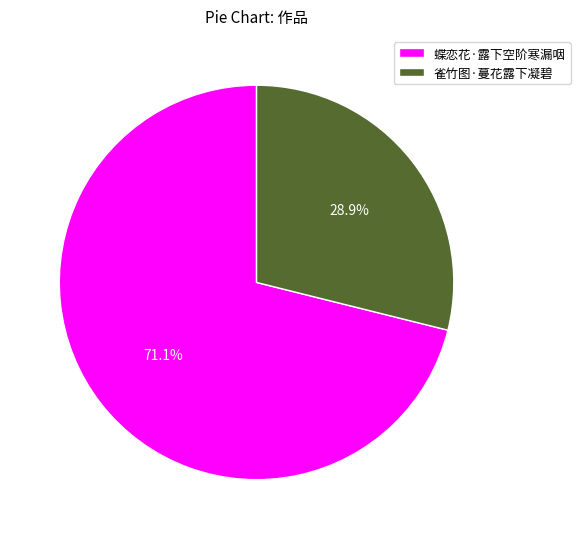

Is 蝶恋花·露下空阶寒漏咽 the majority of the pie?

Yes